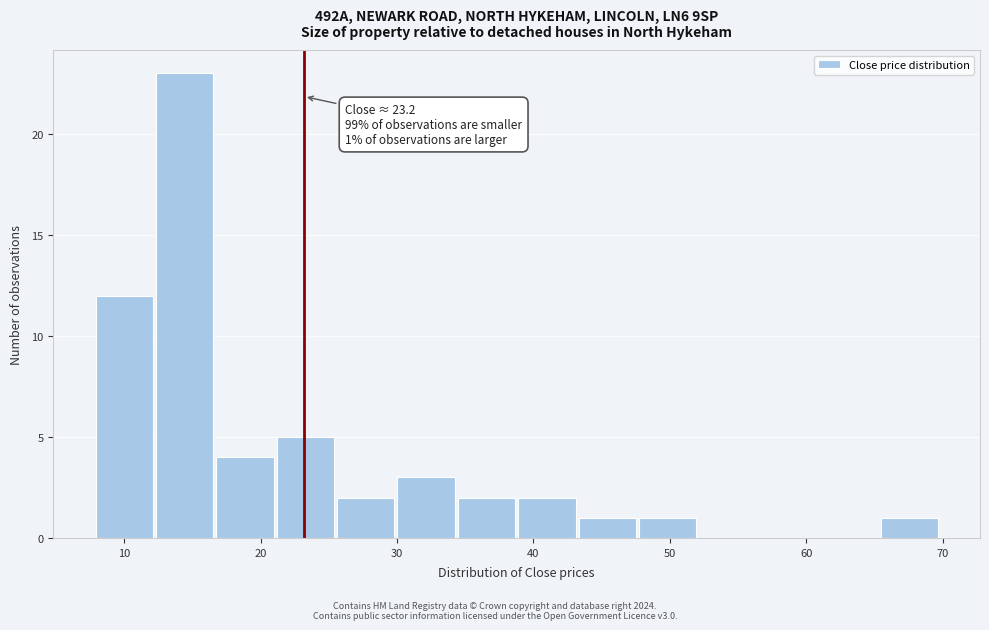

Which range on the x-axis has the tallest bar?

12 to 17